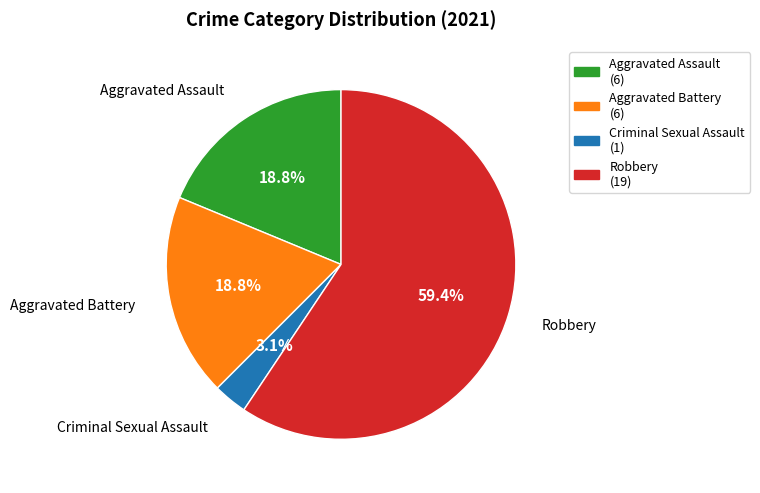

Between Robbery and Aggravated Assault, which is larger?

Robbery